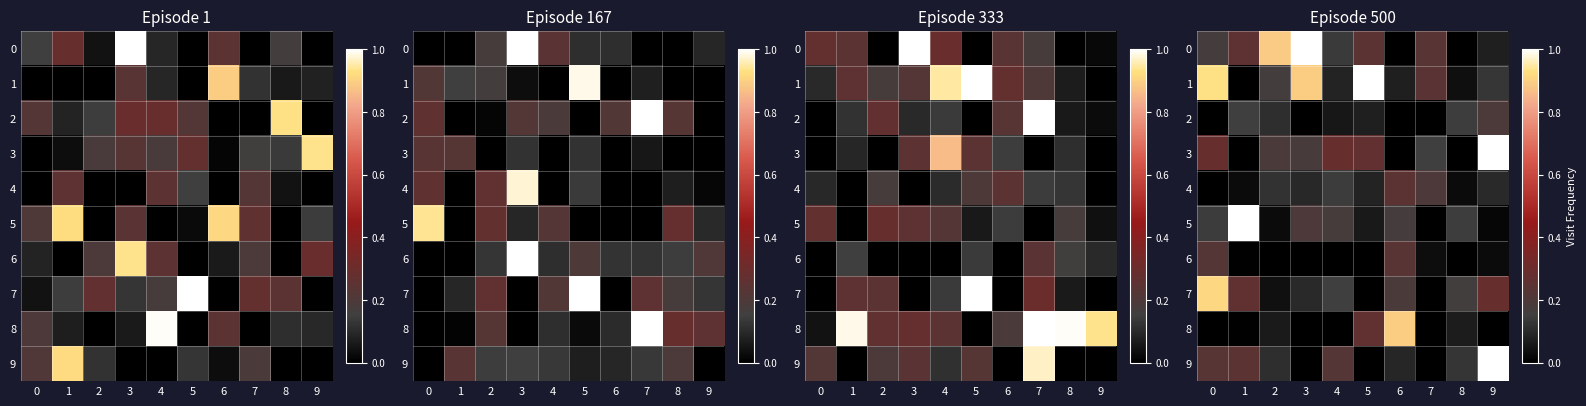

What is the total value across all series at 2?

1.7